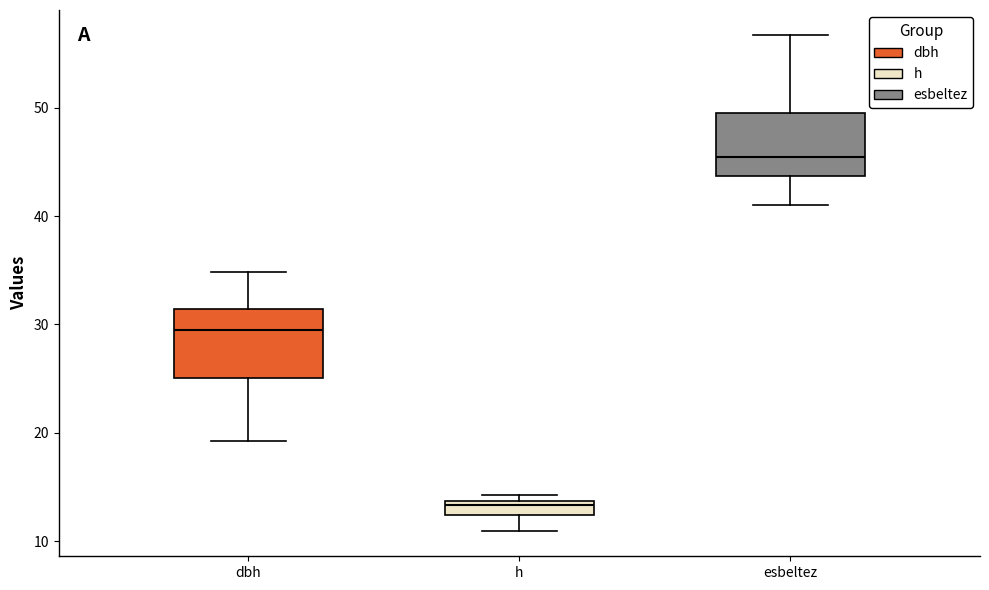

Where does the median line of the box for esbeltez sit on the y-axis? The values are not printed on the chart, so give them approximately, as read against the axis.

45